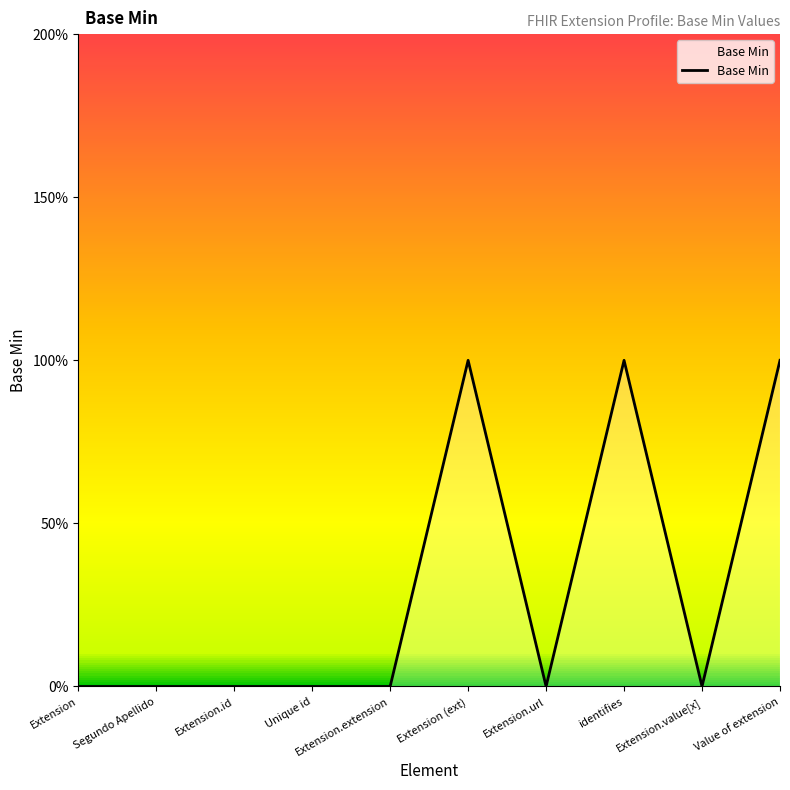

Is this an area chart (filled region under the line)?

Yes